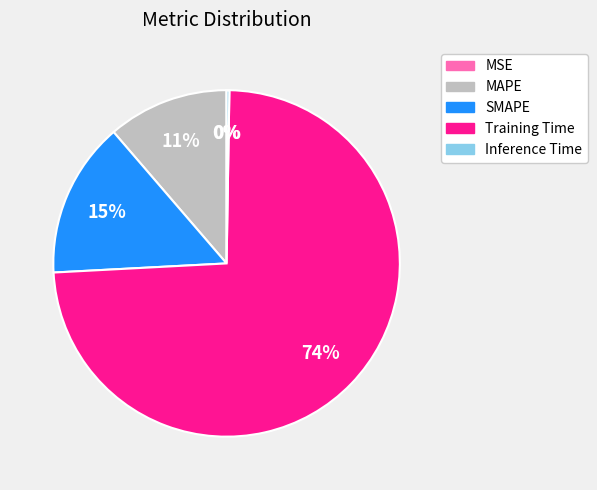

To the nearest percent, what is the difference between the largest and smallest slice percentages?

74%